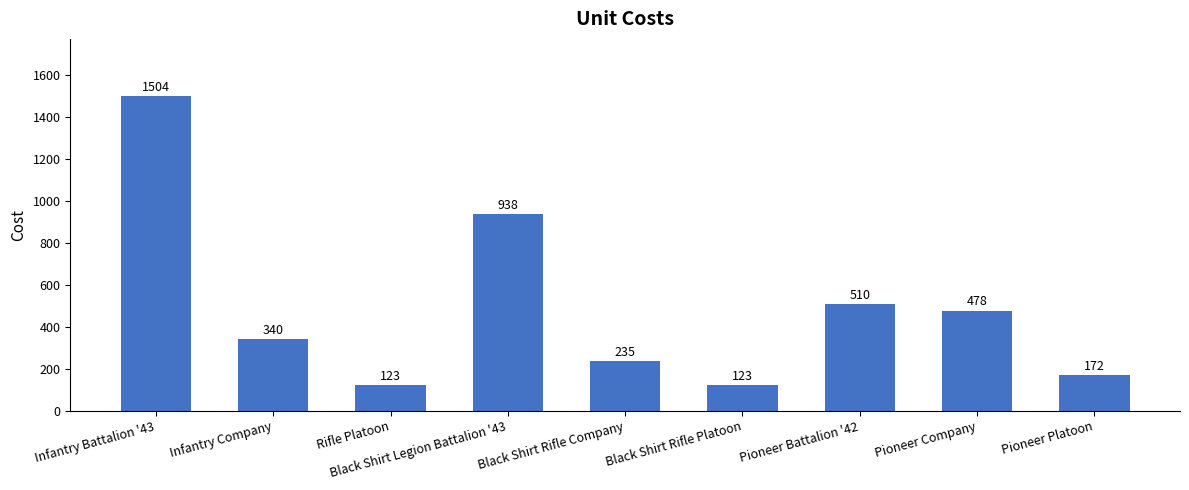

What is the sum of all values?

4423